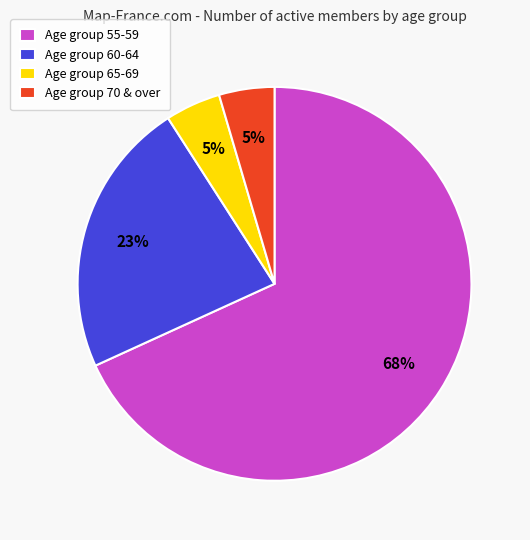

Is the sum of Age group 70 & over and Age group 60-64 greater than half?

No